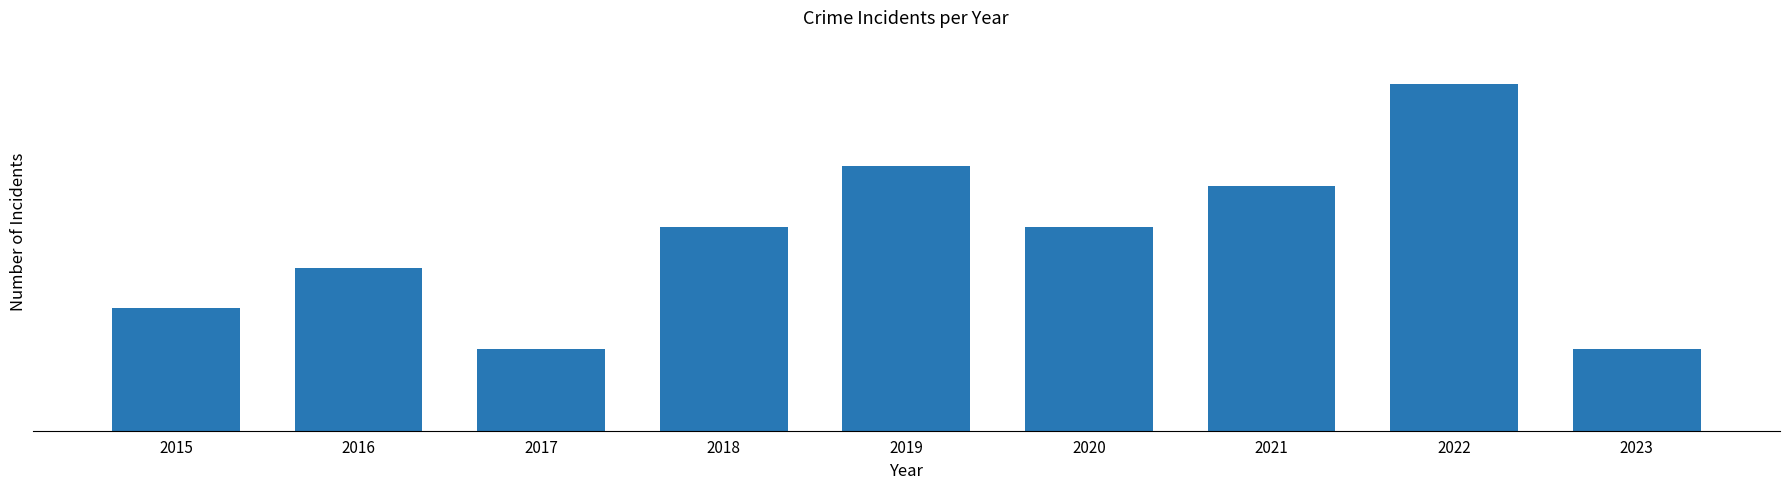

List the labels in order of value, largest first.

2022, 2019, 2021, 2018, 2020, 2016, 2015, 2017, 2023